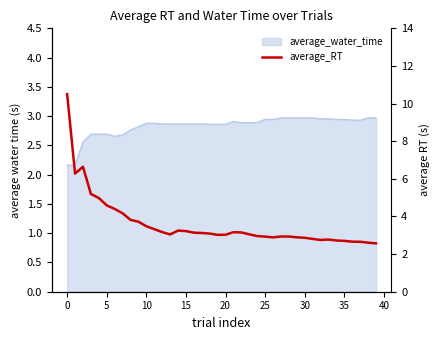

What is the minimum value shown in the chart?

2.6